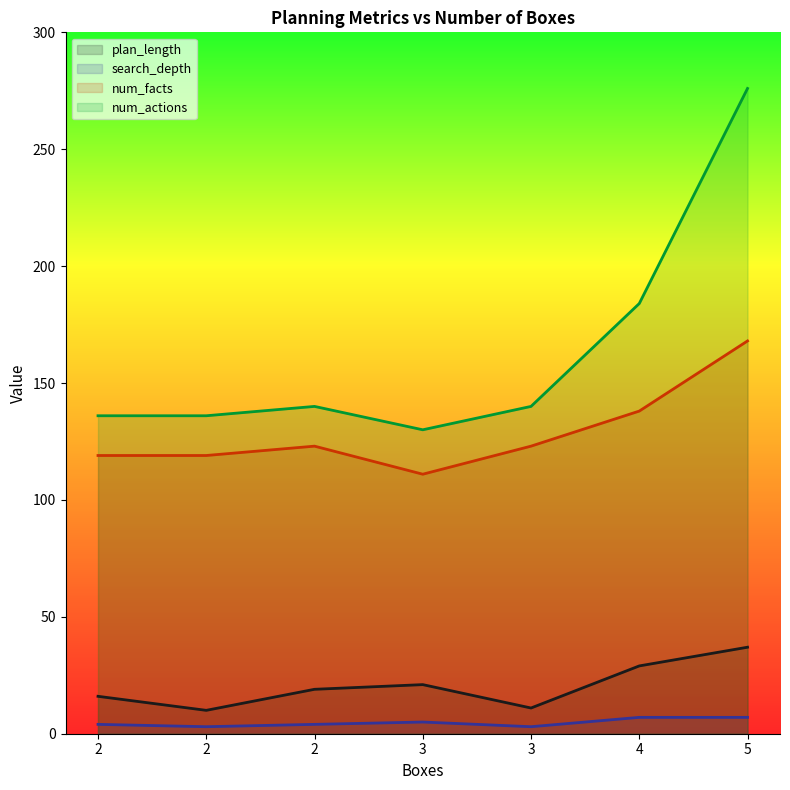

The num_facts series shows 123 at 2. True or false?

True